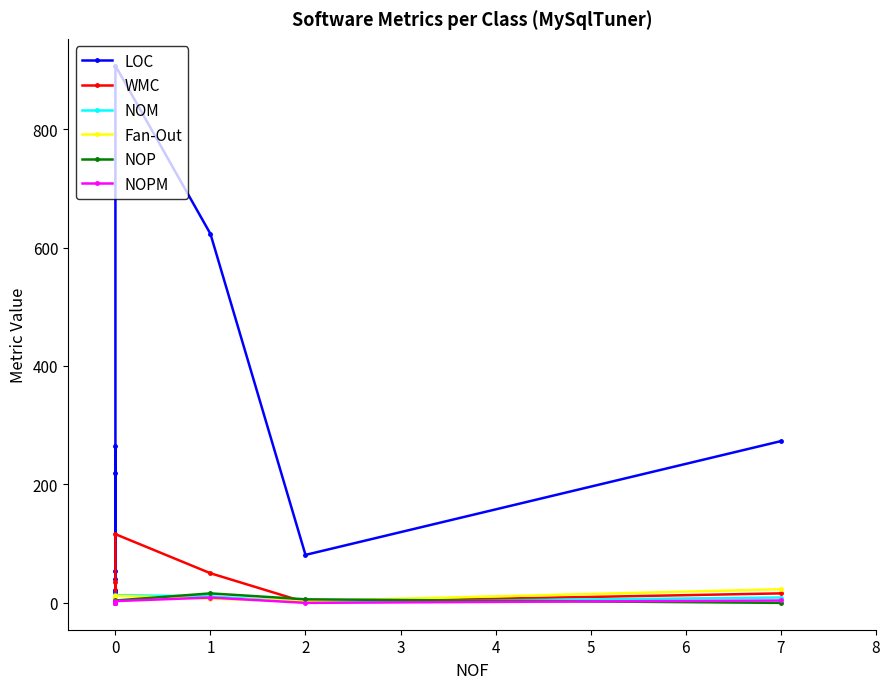

What is the difference between the NOM values at 4 and 3?

1